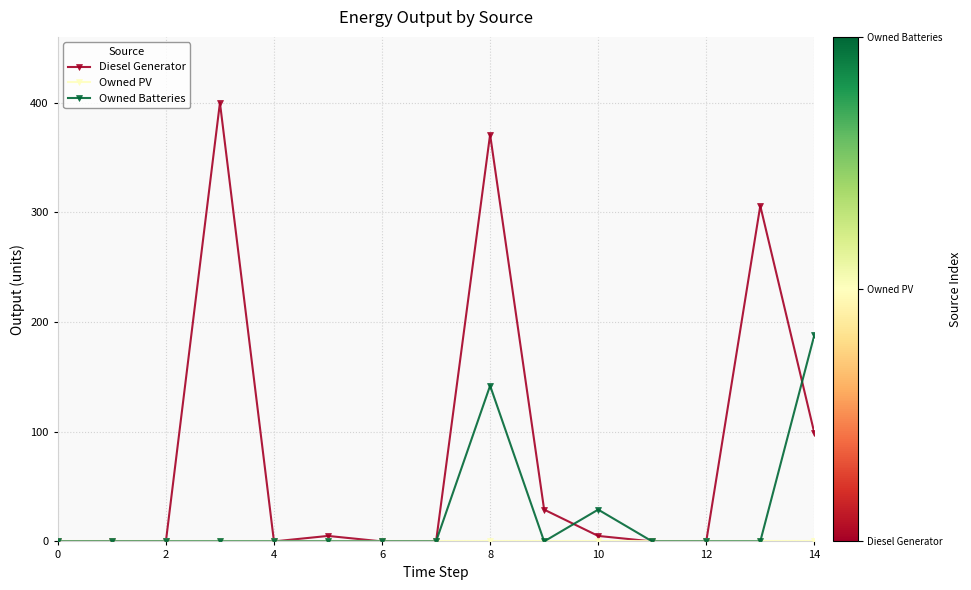

What is the sum of all Owned Batteries values?

359